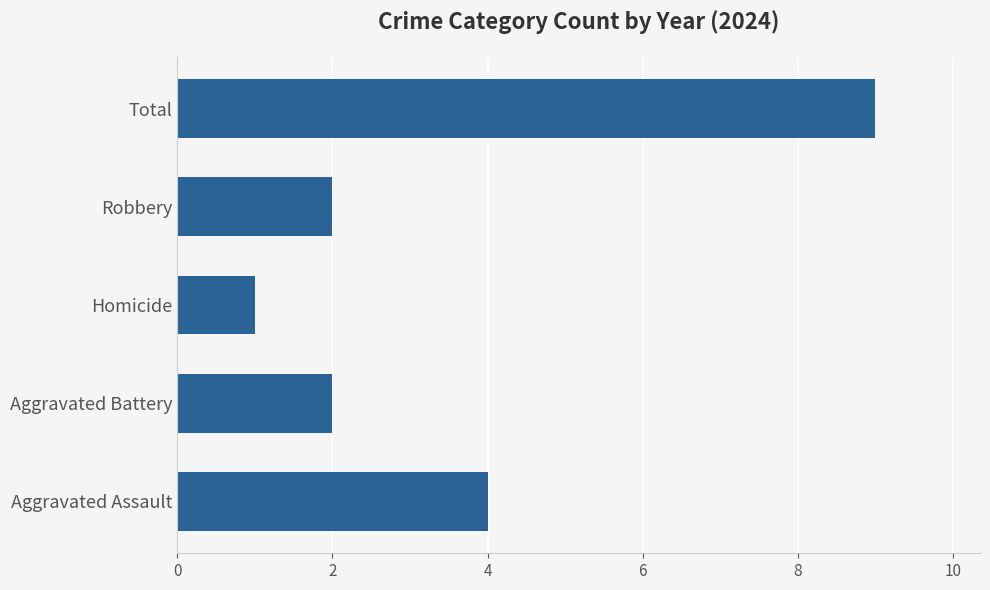

What is the sum of all values?

18